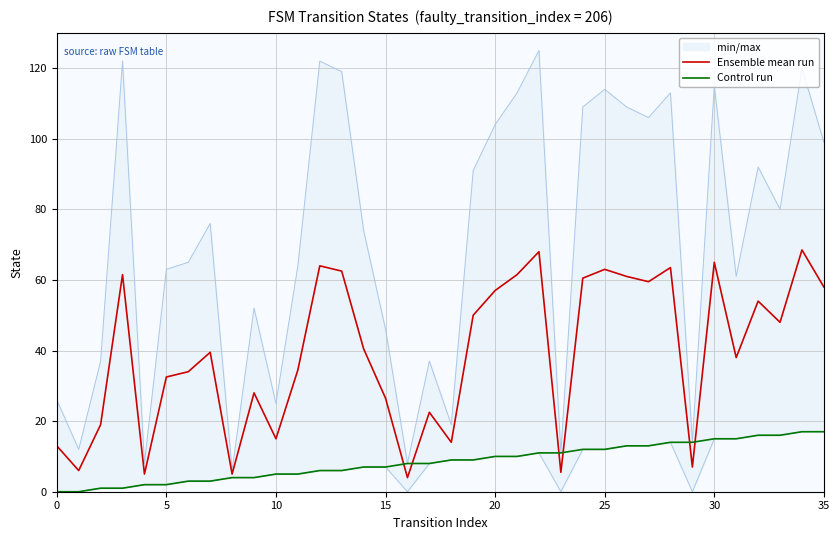

The value of Ensemble mean run at 19 is 50.0. True or false?

True